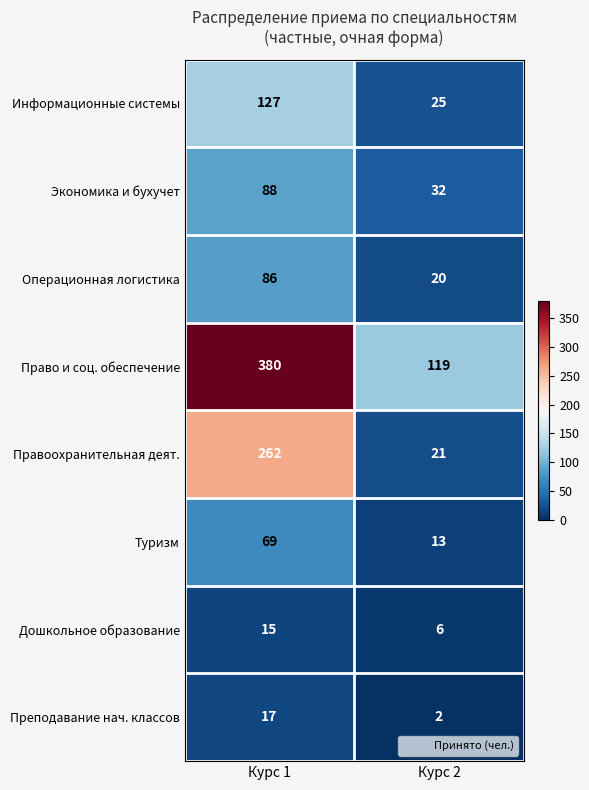

Reading left to right, list all the values displayed in this chart.

Информационные системы: Курс 1=127	Курс 2=25
Экономика и бухучет: Курс 1=88	Курс 2=32
Операционная логистика: Курс 1=86	Курс 2=20
Право и соц. обеспечение: Курс 1=380	Курс 2=119
Правоохранительная деят.: Курс 1=262	Курс 2=21
Туризм: Курс 1=69	Курс 2=13
Дошкольное образование: Курс 1=15	Курс 2=6
Преподавание нач. классов: Курс 1=17	Курс 2=2